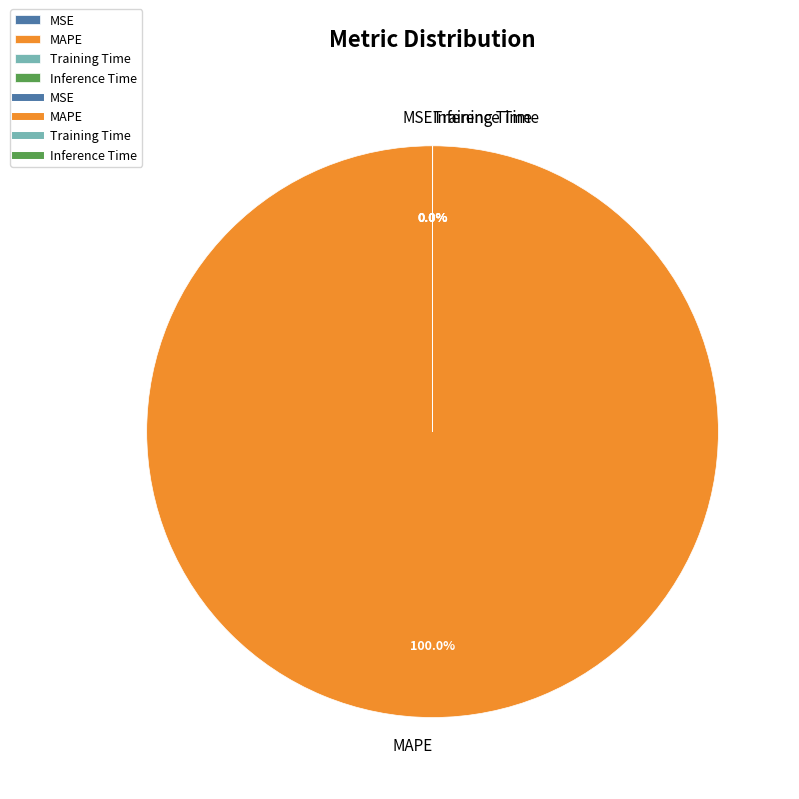

Which slice is the largest?

MAPE